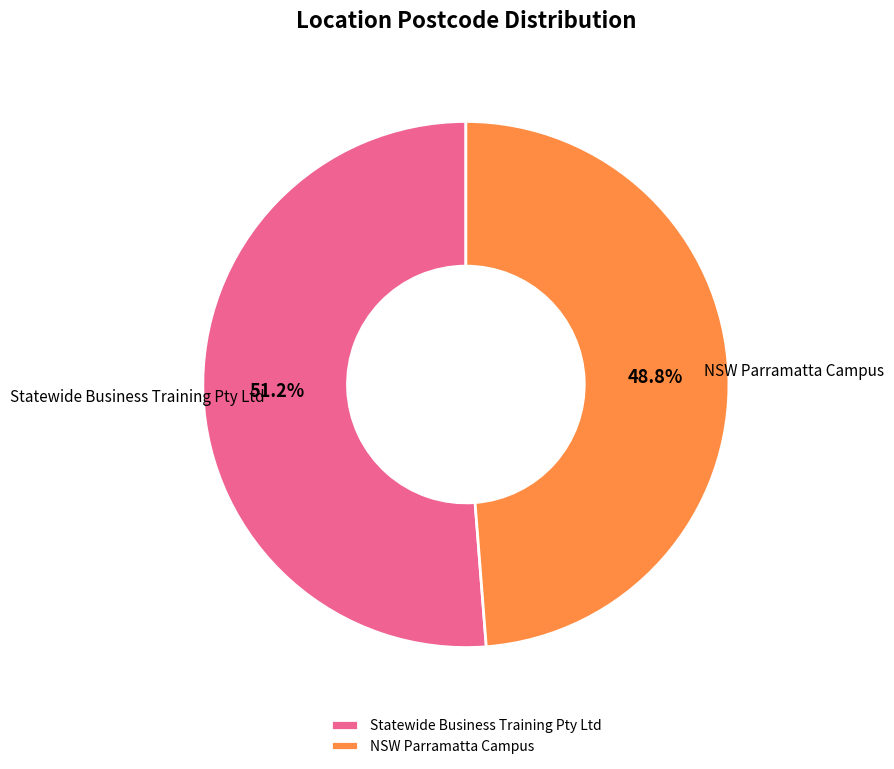

Is there a majority slice in this chart?

Yes